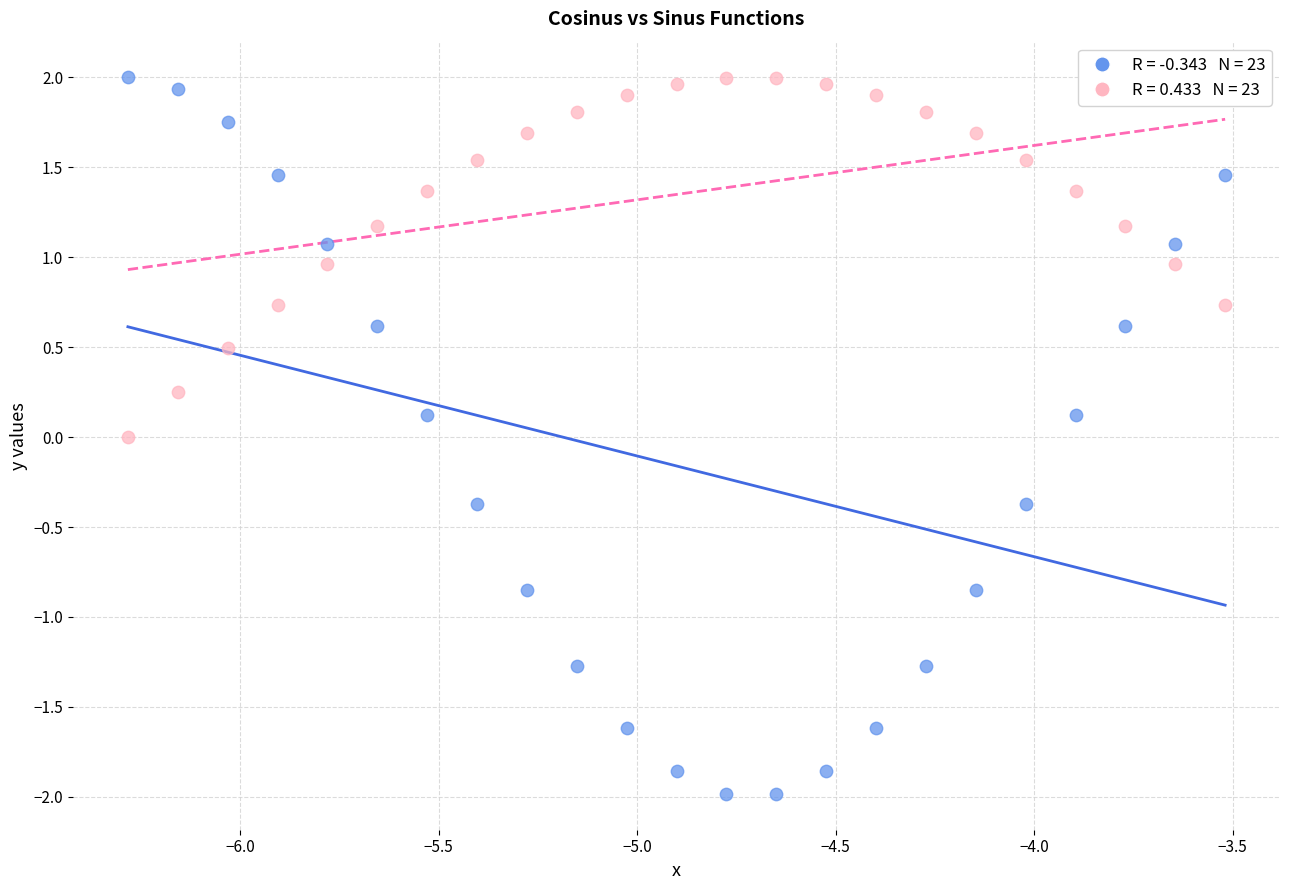

Across all data points, what is the range of Y values (max minus min)?

4.0